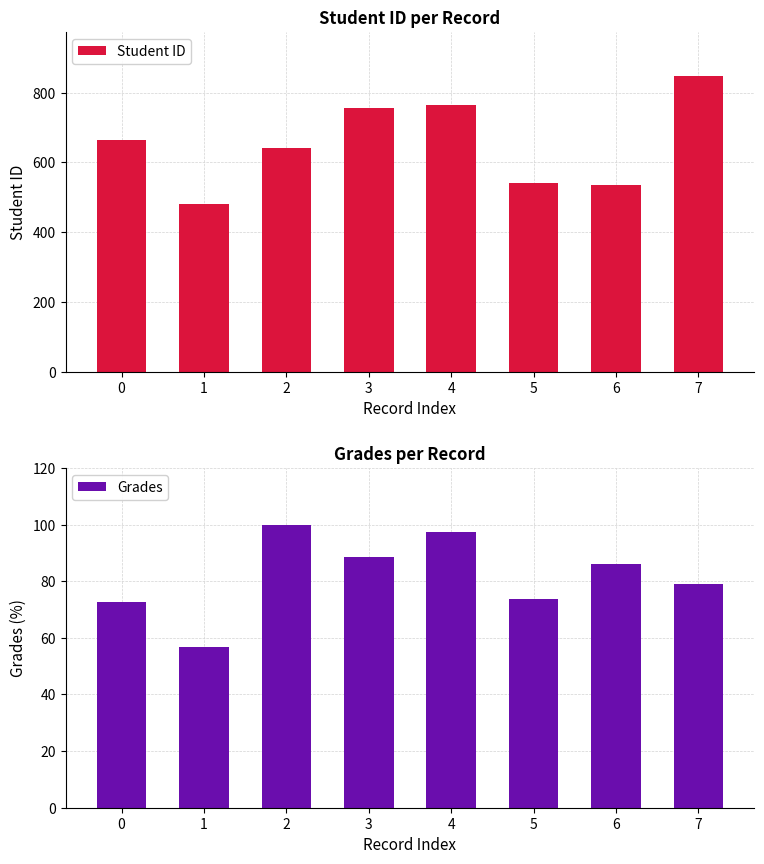

Between 5 and 2, which is larger?

2